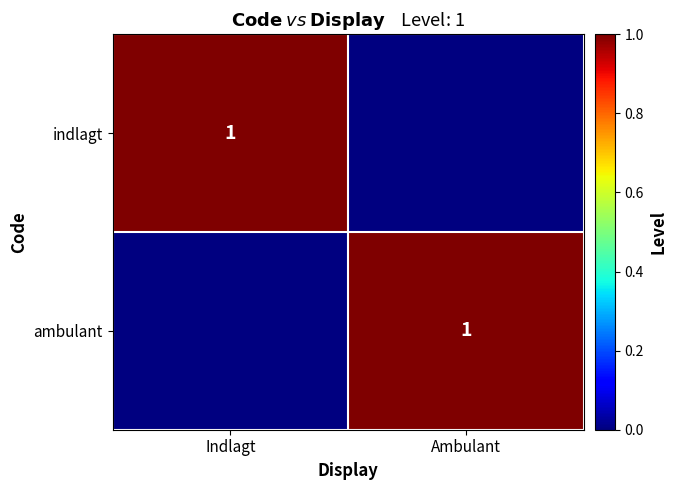

The indlagt series shows 1 at Indlagt. True or false?

True